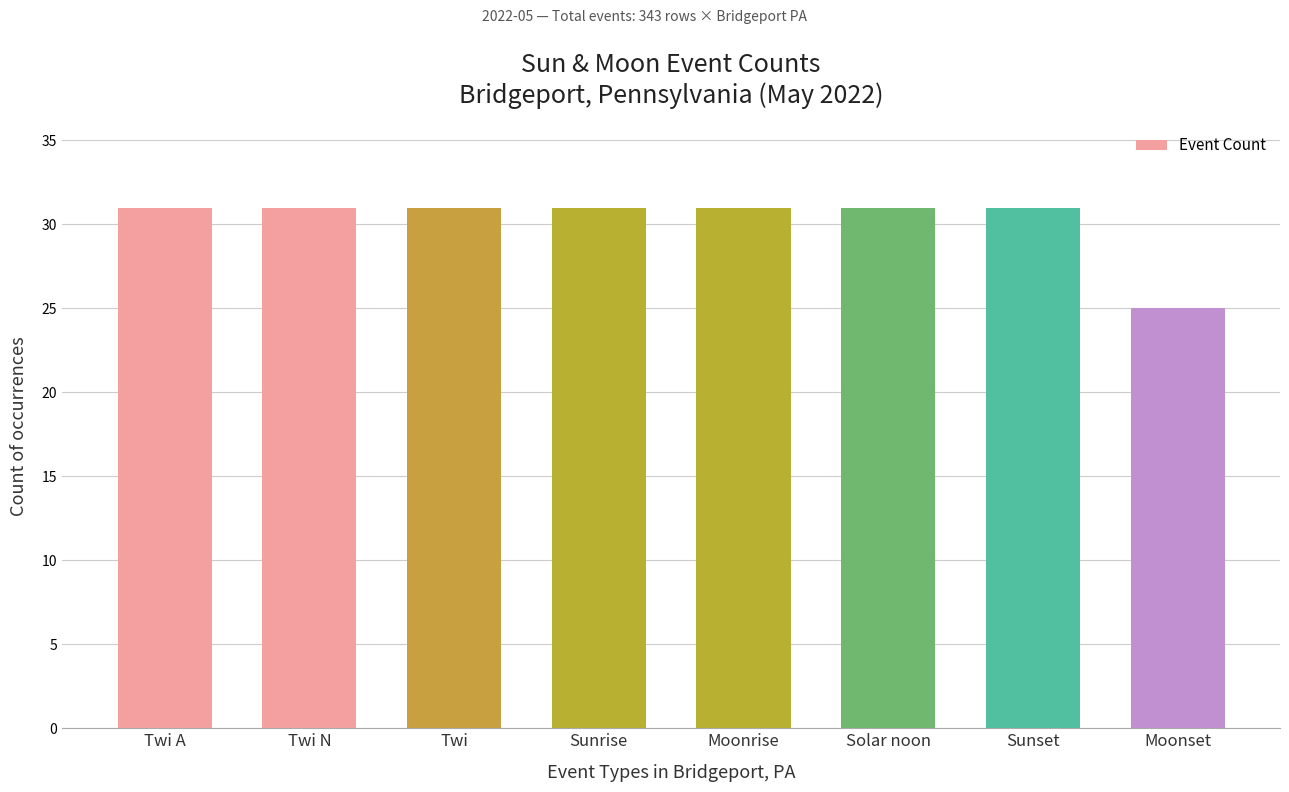

What is the label of the 5th bar from the left?

Moonrise